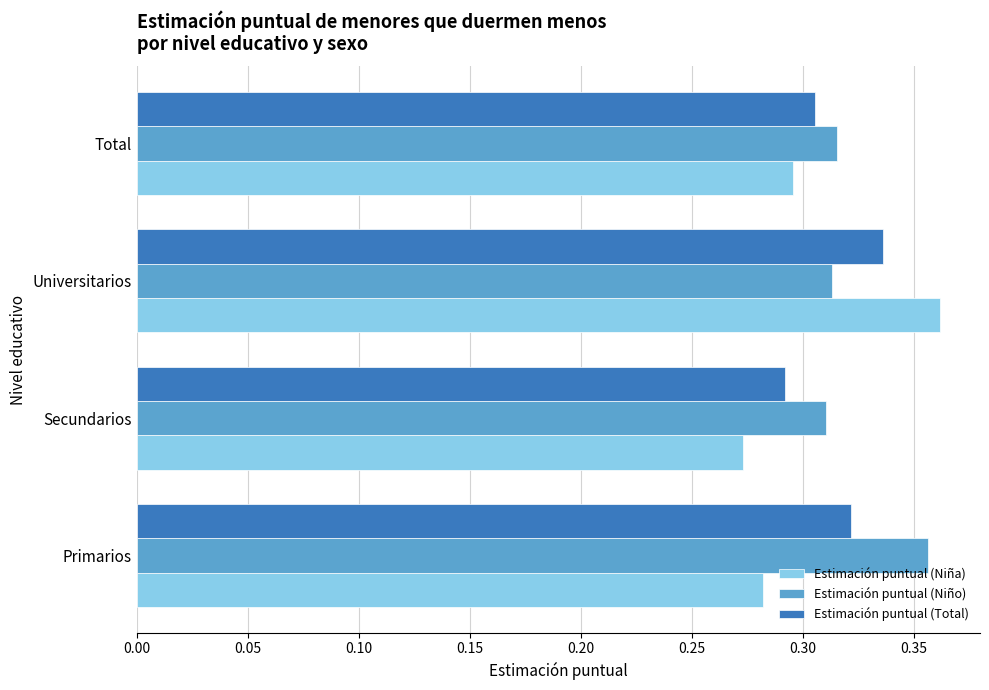

What is the total value across all series at Primarios?

1.0